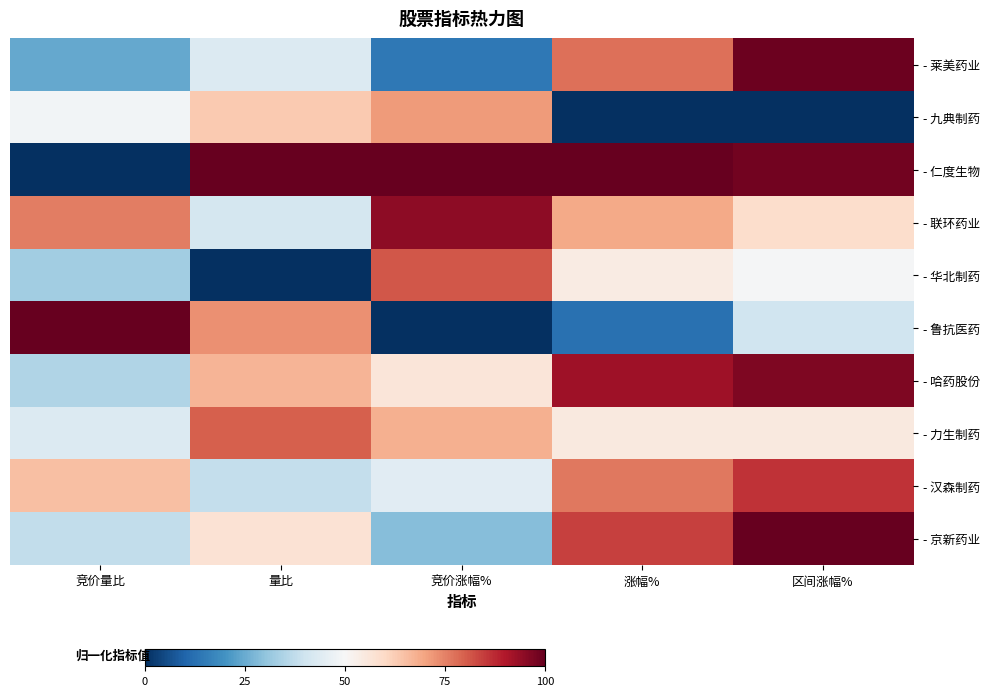

Between 量比 and 竞价量比, which is larger?

量比